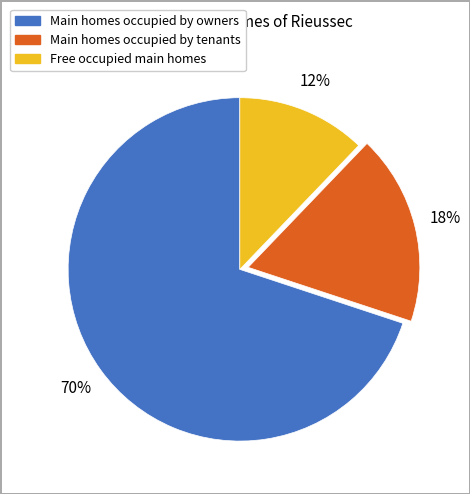

Is there any slice that represents more than half of the pie?

Yes